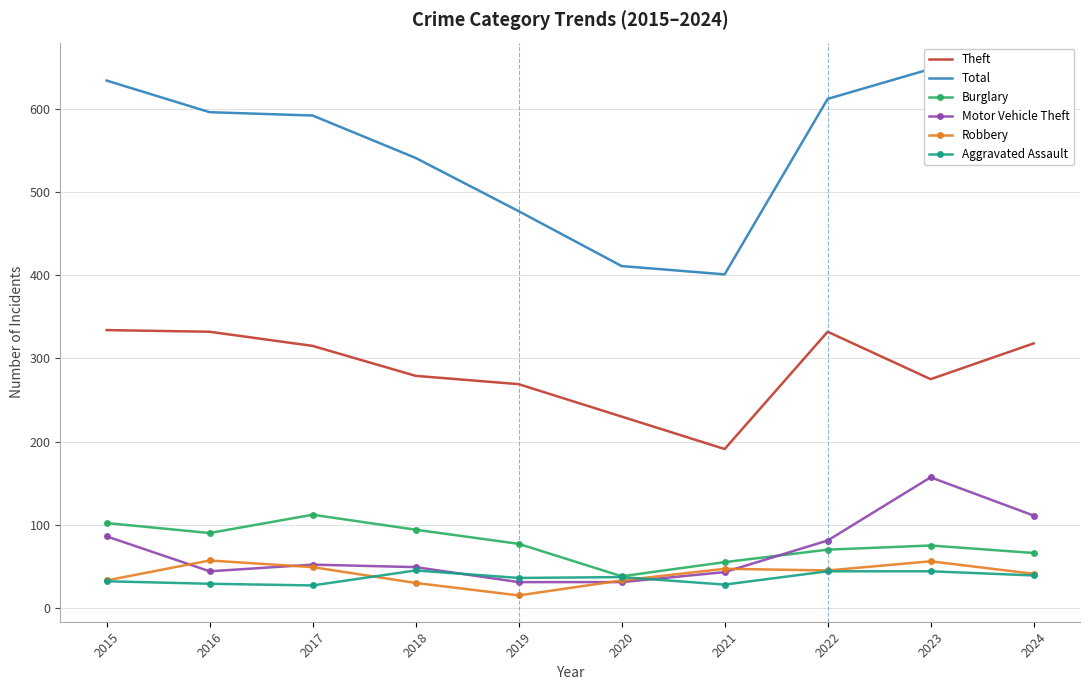

At which category does Total reach its first local peak?

2023